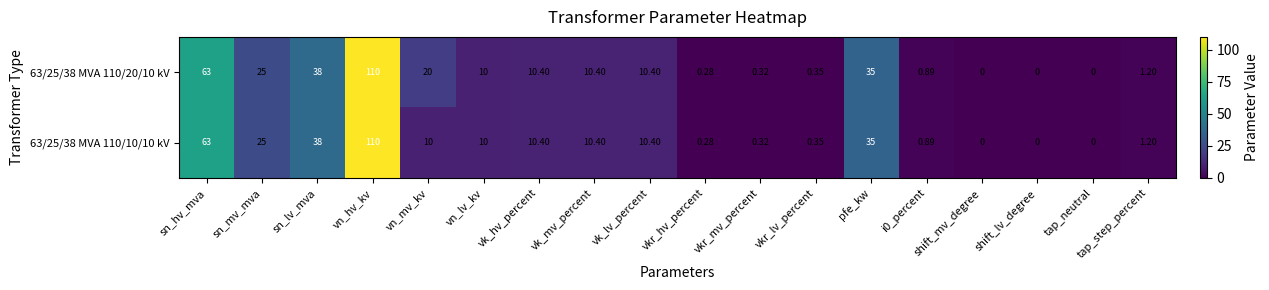

At which category is the sum across all series the highest?

vn_hv_kv